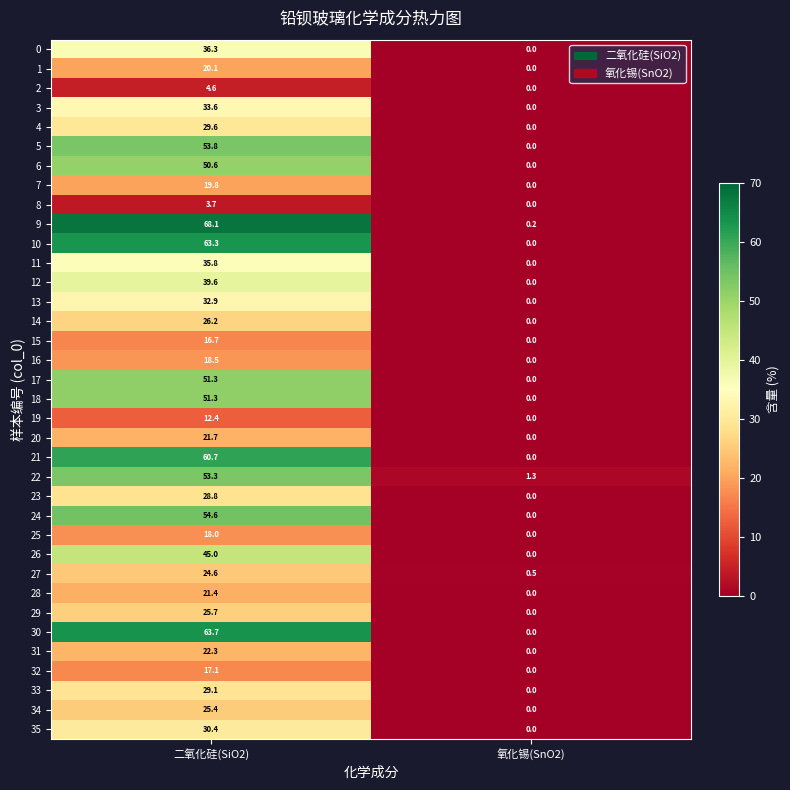

Between 二氧化硅(SiO2) and 氧化锡(SnO2), which series saw the biggest shift?

9